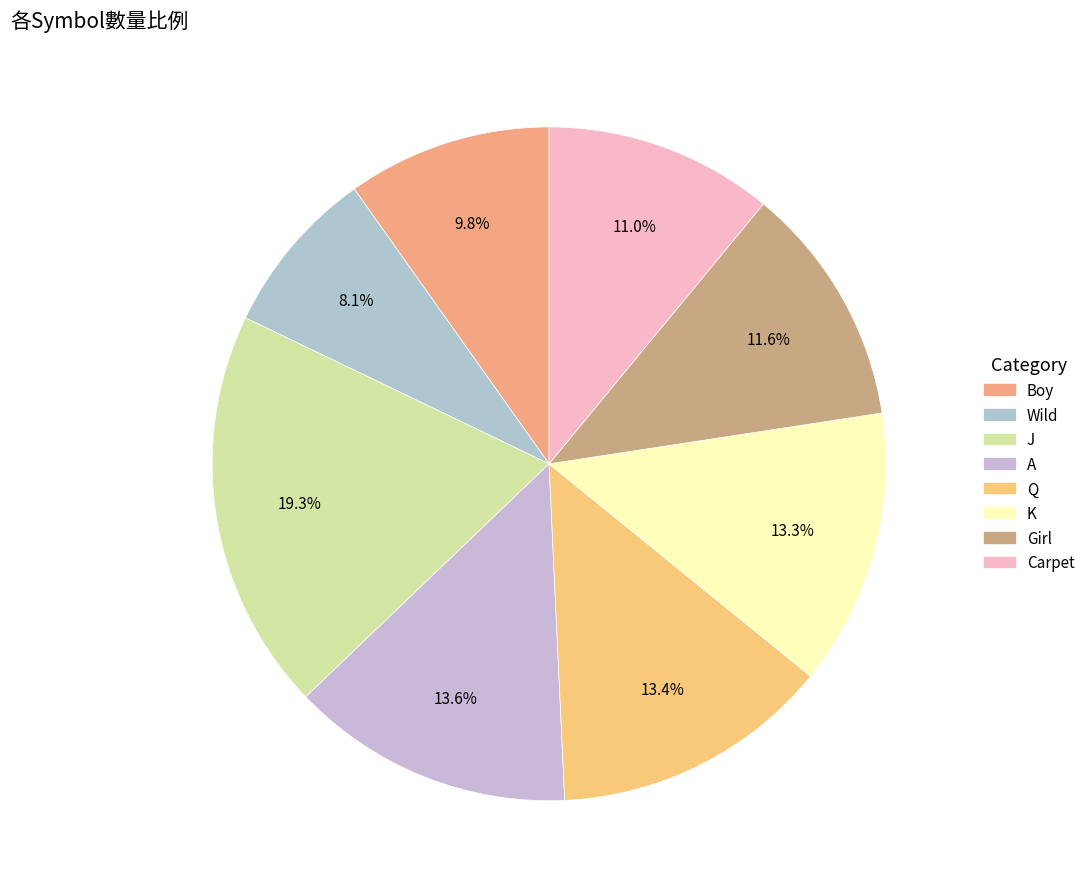

True or false: K accounts for 13% of the total.

True